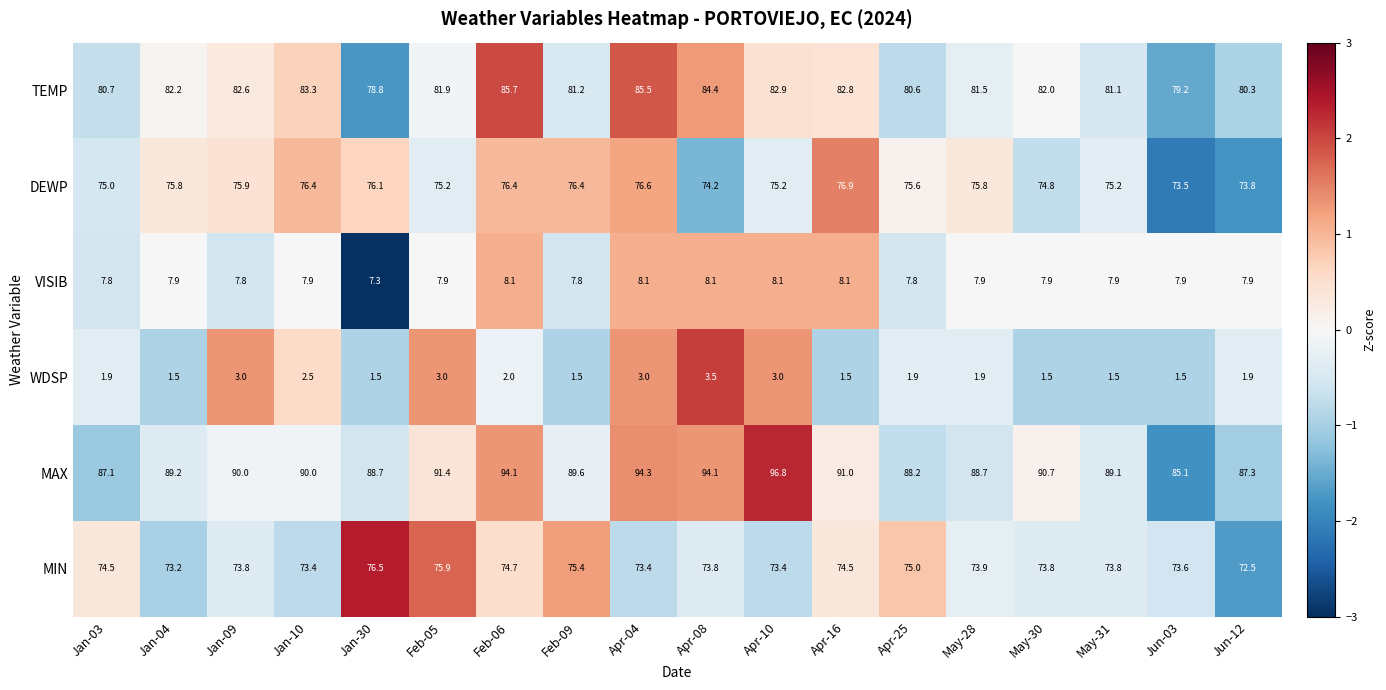

What is the greatest value displayed?

96.8